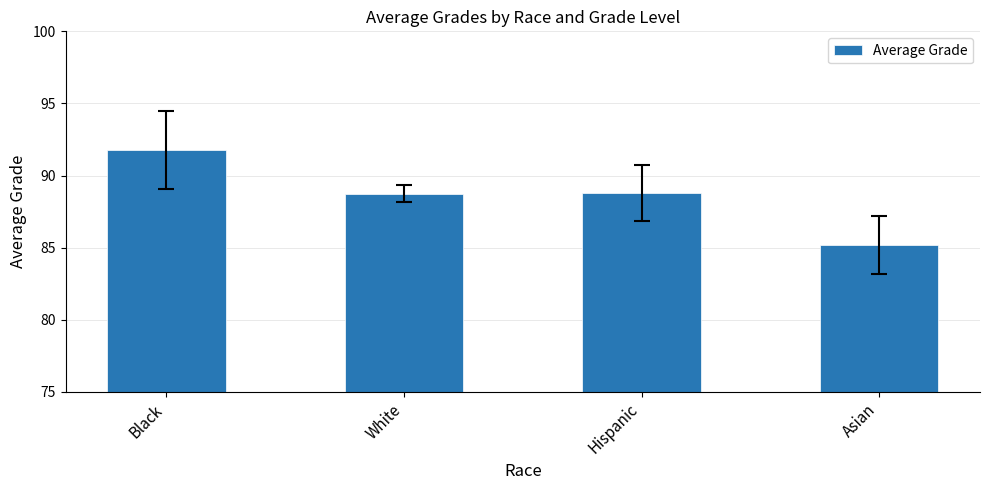

What is the label of the 4th bar from the right?

Black